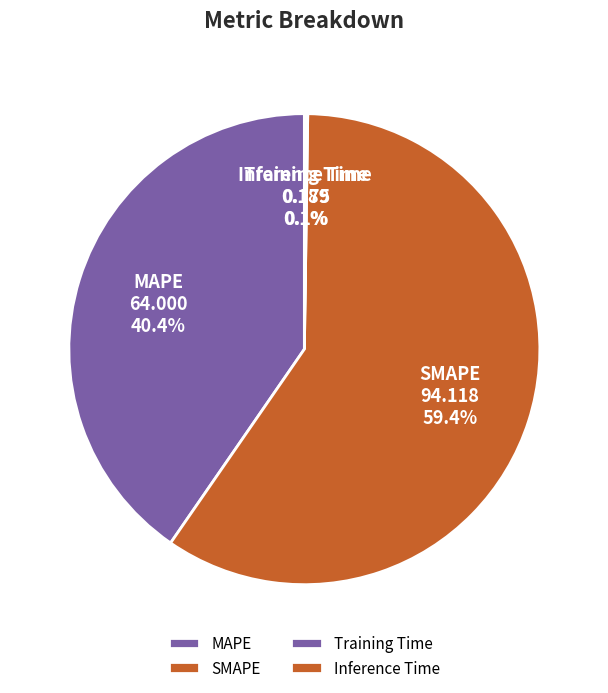

True or false: SMAPE accounts for 53% of the total.

False